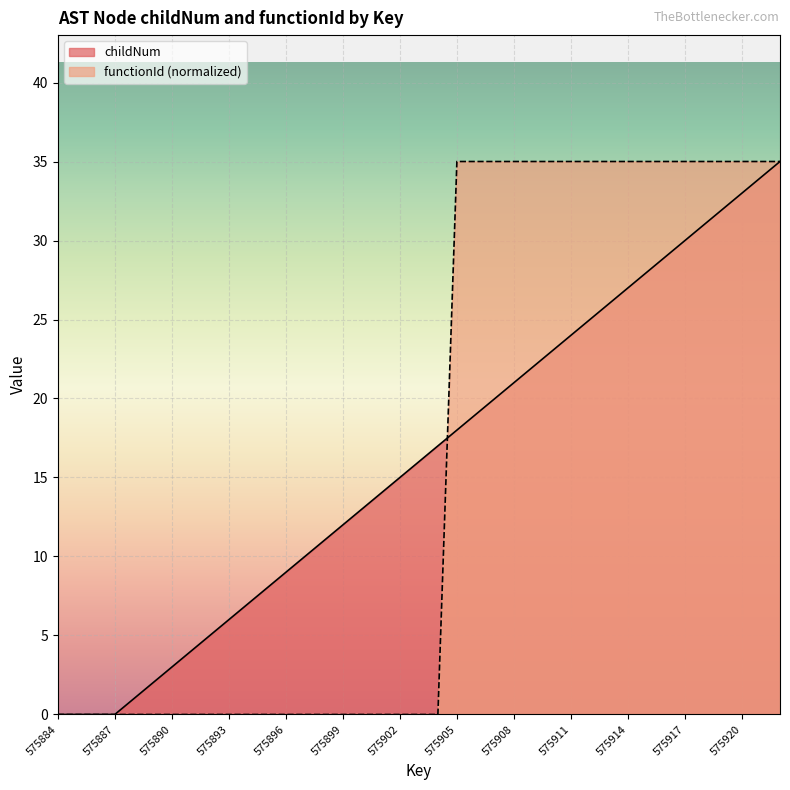

Which label corresponds to the smallest value in the chart?

575884